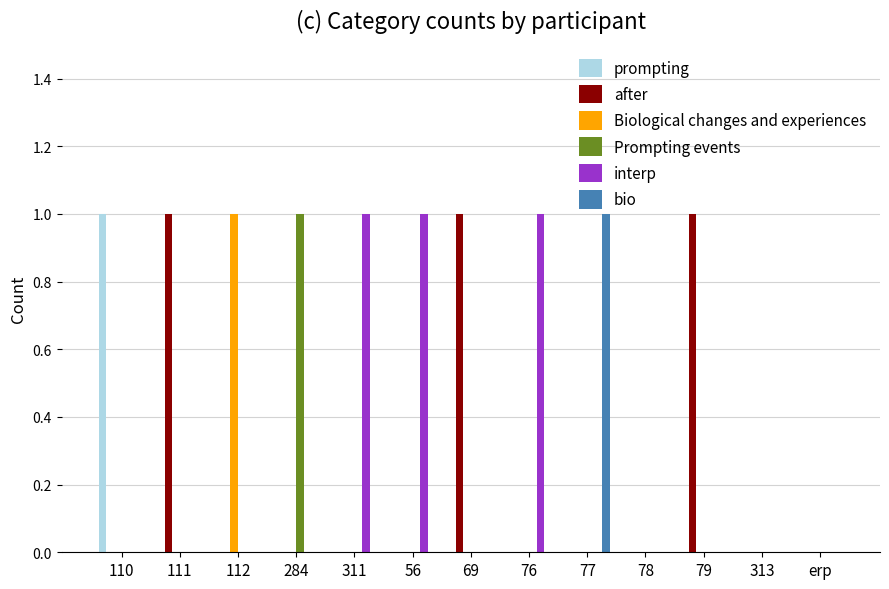

The Prompting events series shows 0 at 56. True or false?

True